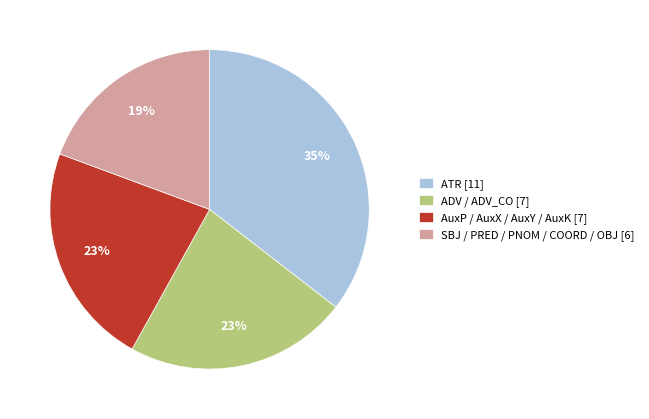

Do AuxP / AuxX / AuxY / AuxK [7] and ADV / ADV_CO [7] together represent more than half of the pie?

No